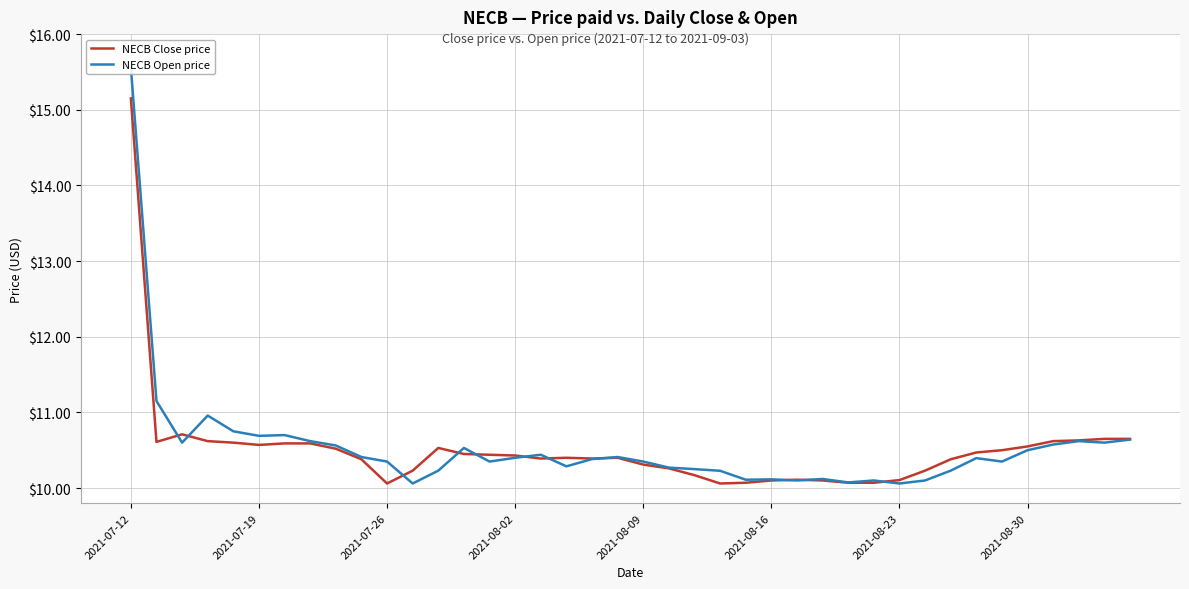

What is the maximum value for NECB Open price?

15.6